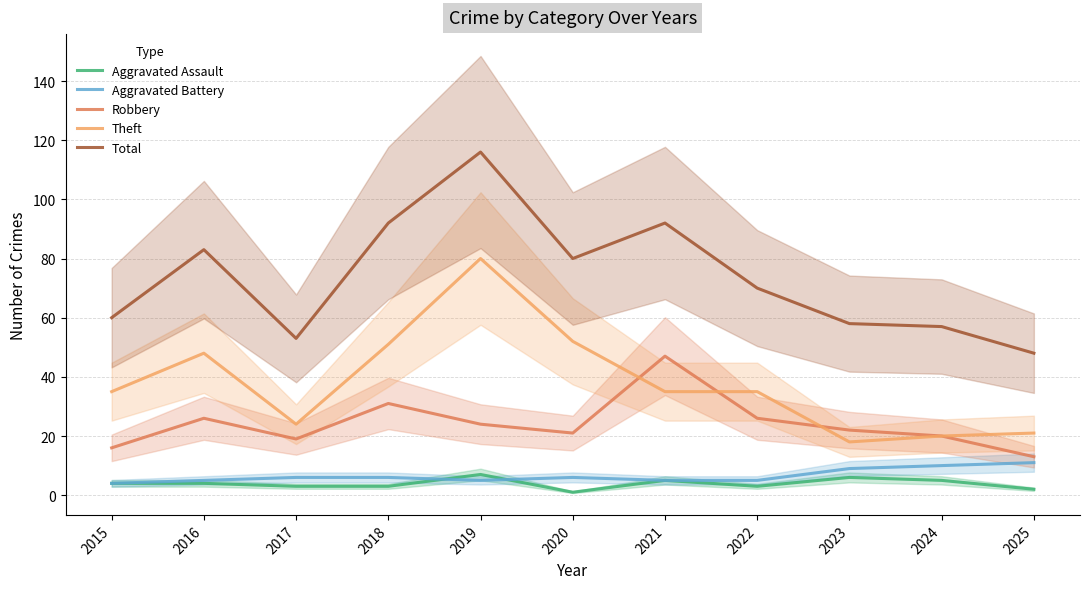

What is the approximate value of Theft at 2019?

80